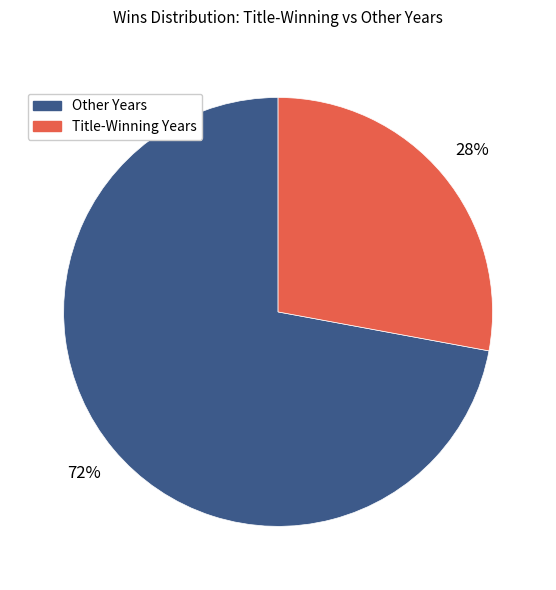

Is there a majority slice in this chart?

Yes